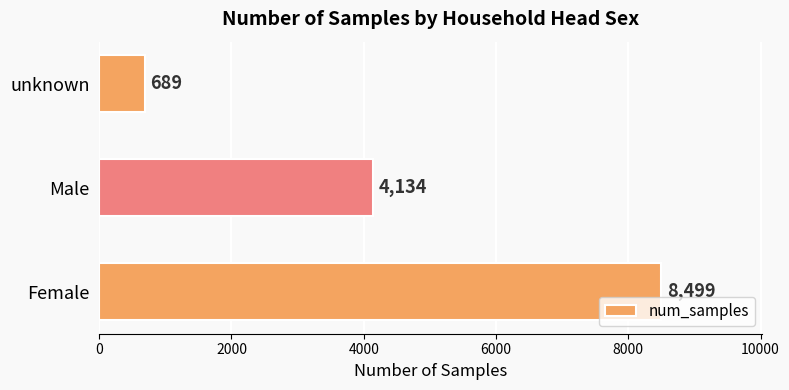

Is it true that the value at Male is 4134?

True